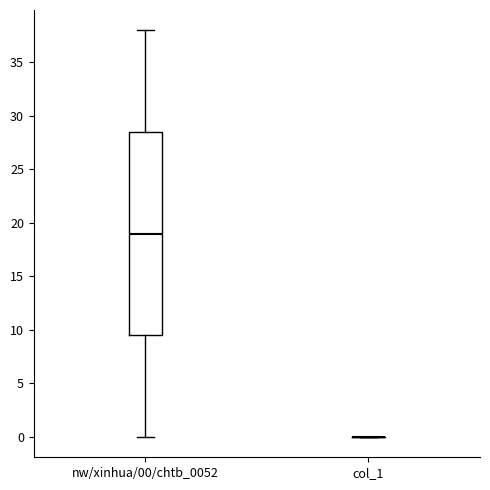

Comparing the boxes themselves (not the whiskers), which one is the tallest?

nw/xinhua/00/chtb_0052